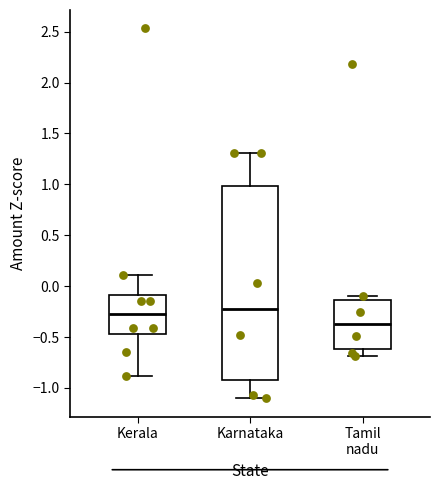

Reading left to right, transcribe this box plot: for each box, give where its median line is, the range the box spans, and where its two whiskers end, as read against the y-axis. The values are not printed on the chart, so give them approximately, as read against the axis.

Kerala: median -0.30, box -0.45 to -0.10, whiskers -0.90 to 0.10
Karnataka: median -0.20, box -0.90 to 1.00, whiskers -1.10 to 1.30
Tamil nadu: median -0.35, box -0.60 to -0.15, whiskers -0.70 to -0.10